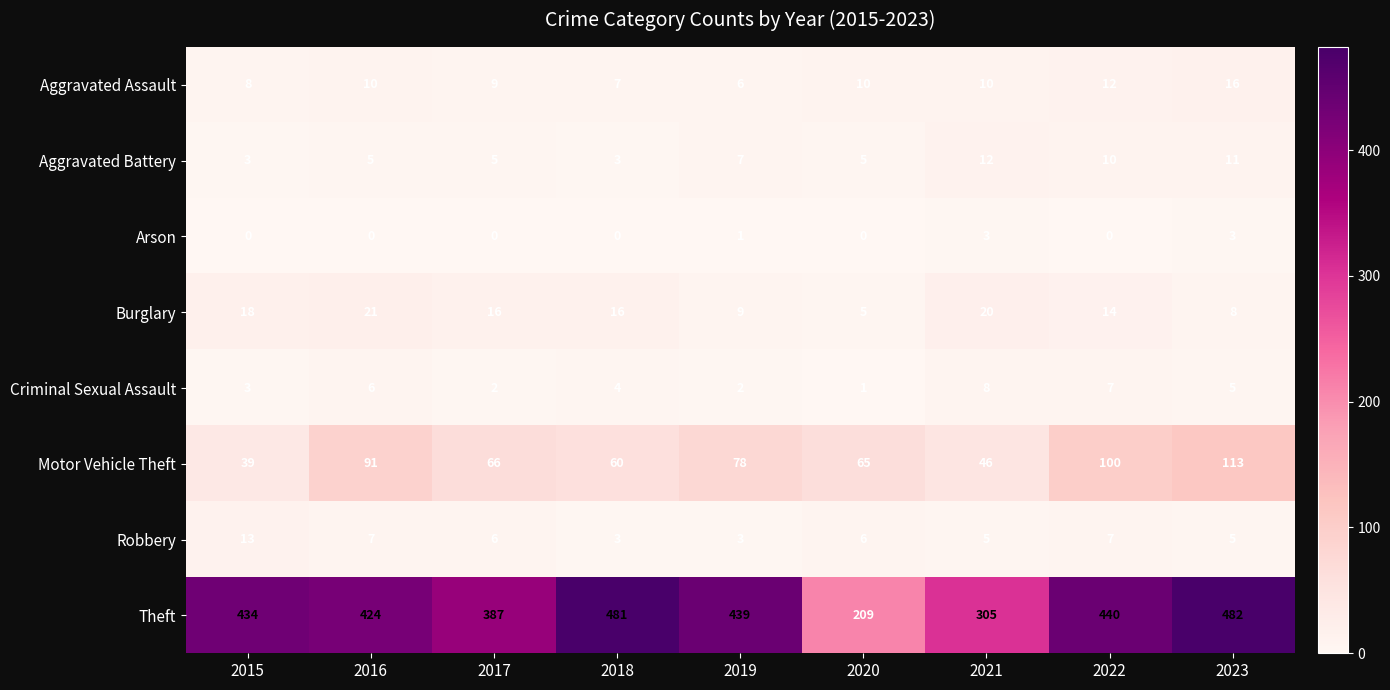

True or false: Criminal Sexual Assault has a value of 2 at 2020.

False